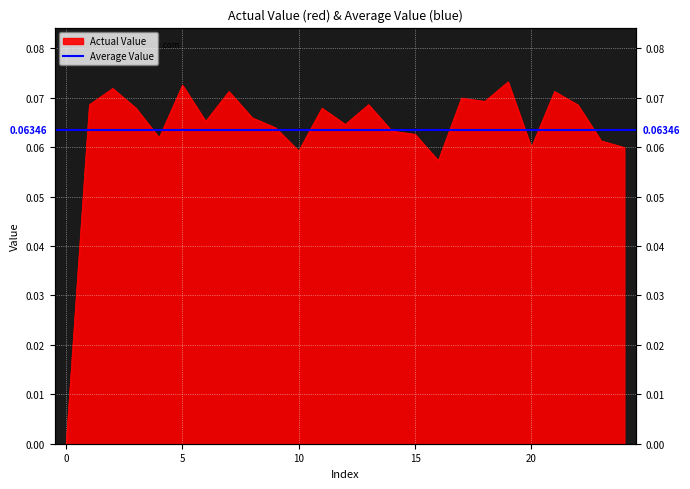

How many lines are shown in the chart?

1